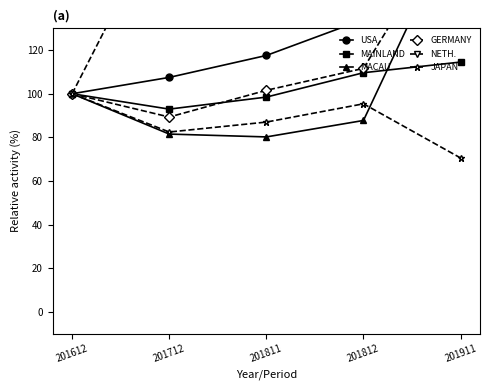

At 201612, list the series in order from smallest to largest.

USA, MAINLAND, MACAU, GERMANY, NETH., JAPAN